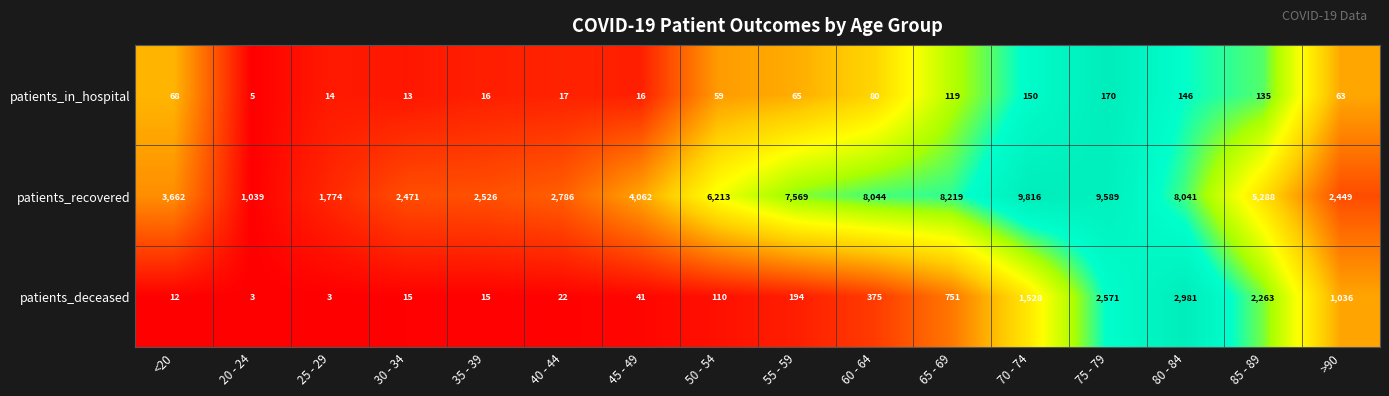

List the series in order of their peak value, lowest first.

patients_in_hospital, patients_deceased, patients_recovered